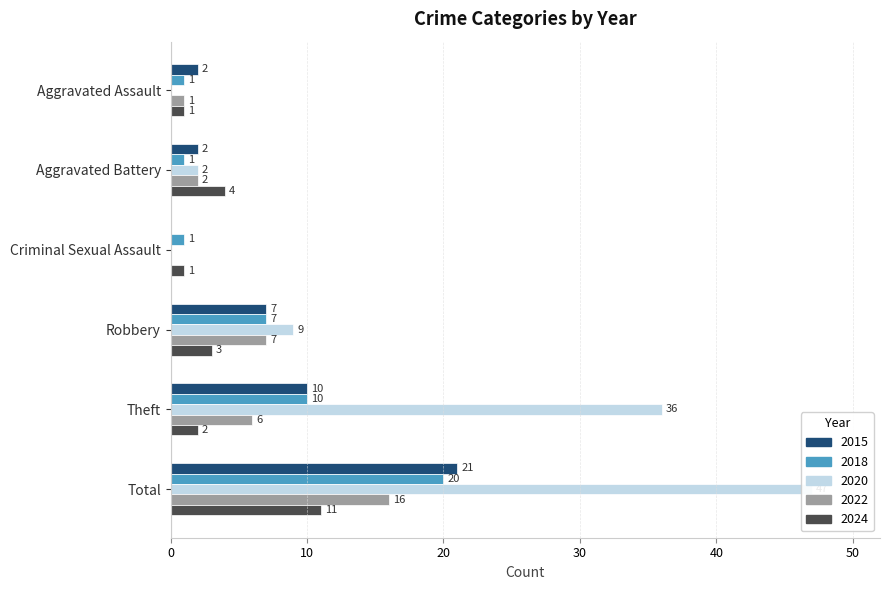

What is the average value of the 2015 series?

7